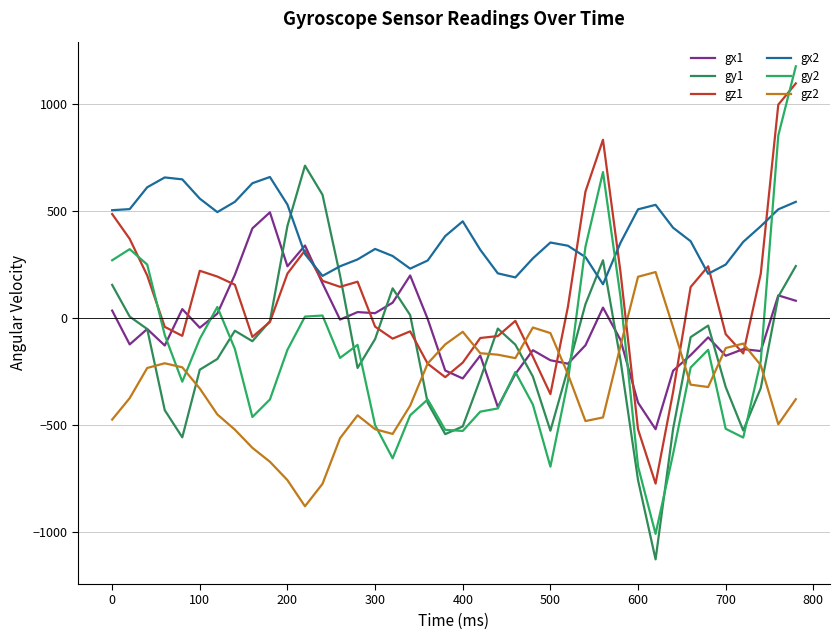

How many lines are shown in the chart?

6